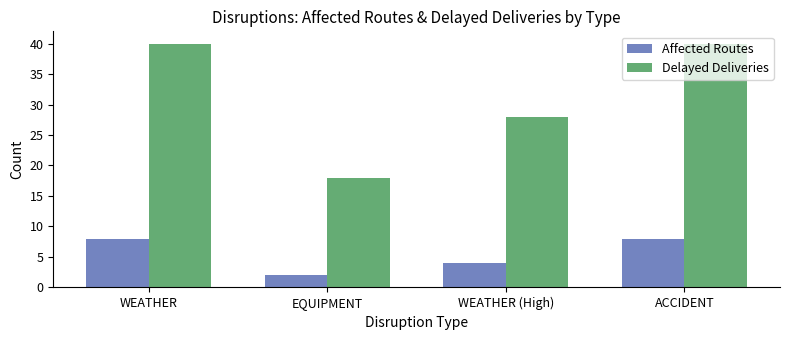

Which series changed the most between WEATHER (High) and ACCIDENT?

Delayed Deliveries